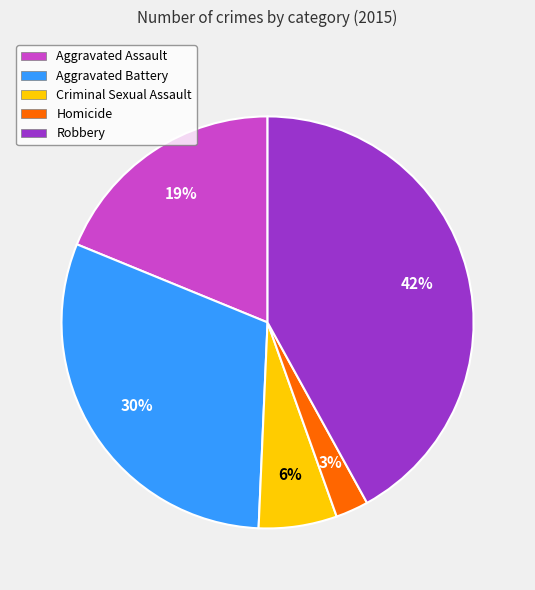

What is the largest slice in the pie chart?

Robbery